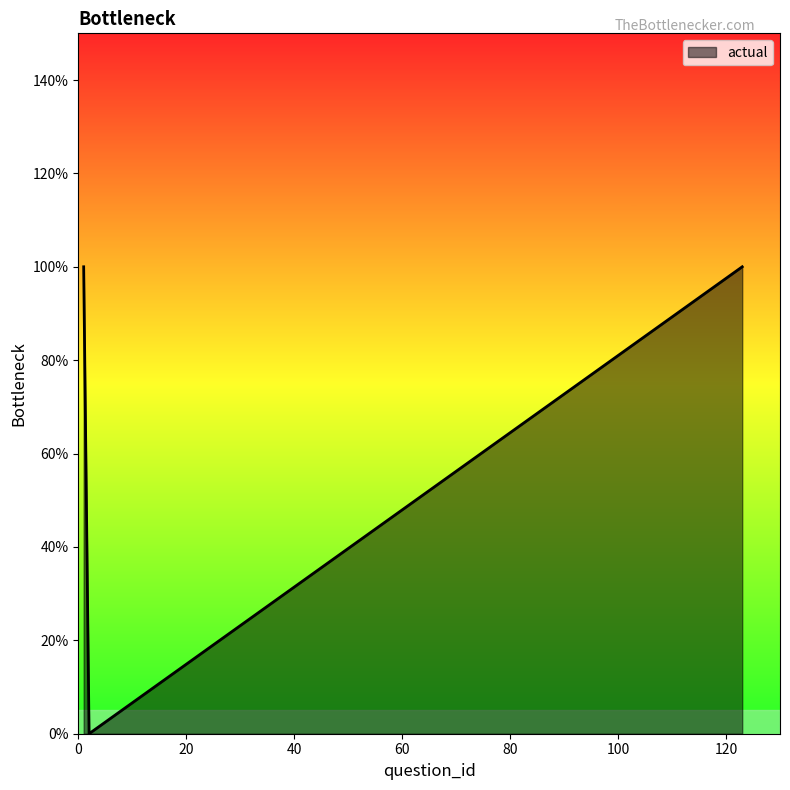

Does the chart display data point markers on the line(s)?

No